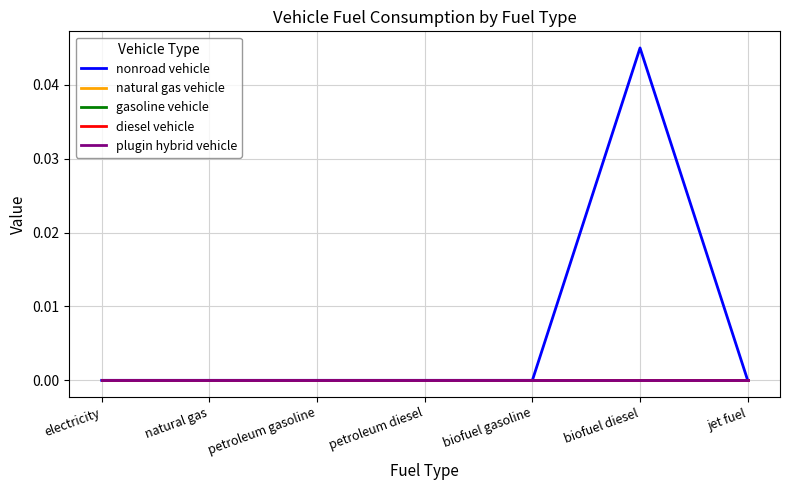

At how many categories does at least one series exceed 0?

1